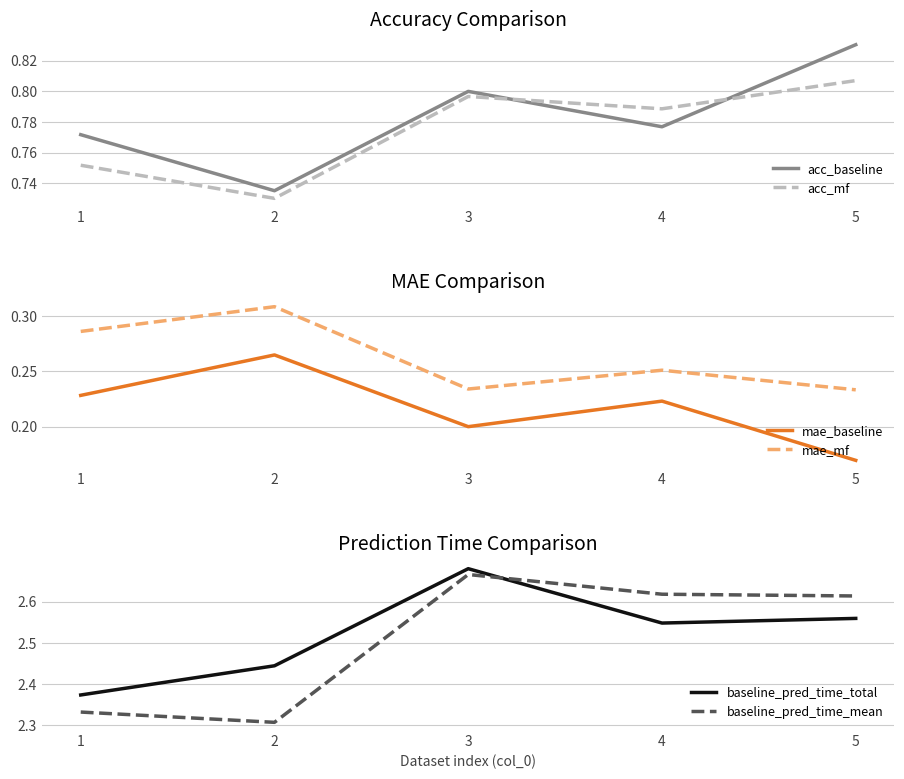

How many mae_mf values are between 0 and 1?

5